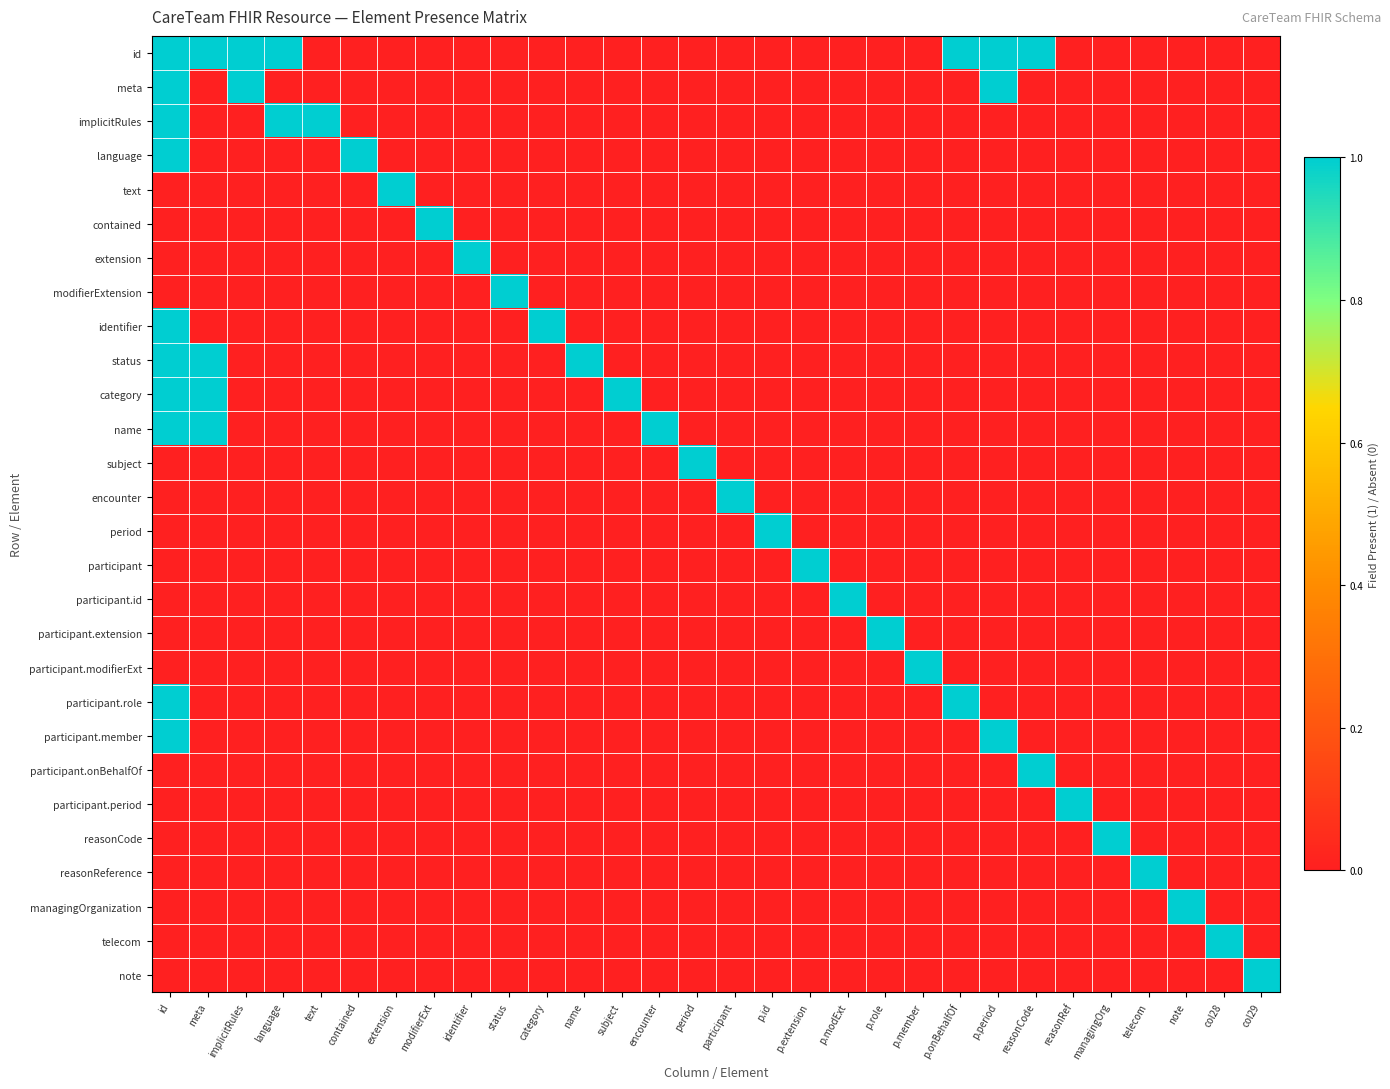

What is the spread (max minus min) of values at id?

1